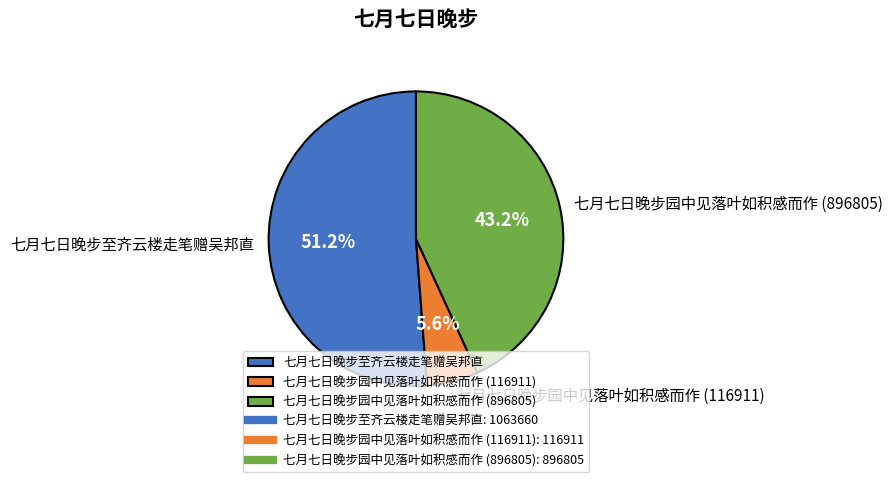

What percentage is NOT represented by 七月七日晚步园中见落叶如积感而作 (116911)?

94.4%